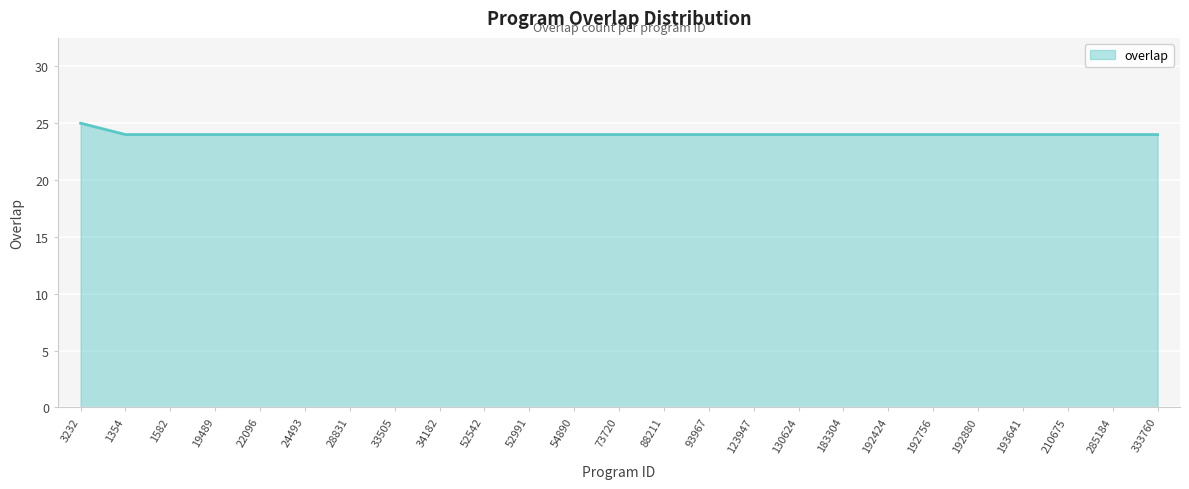

What is the greatest value displayed?

25